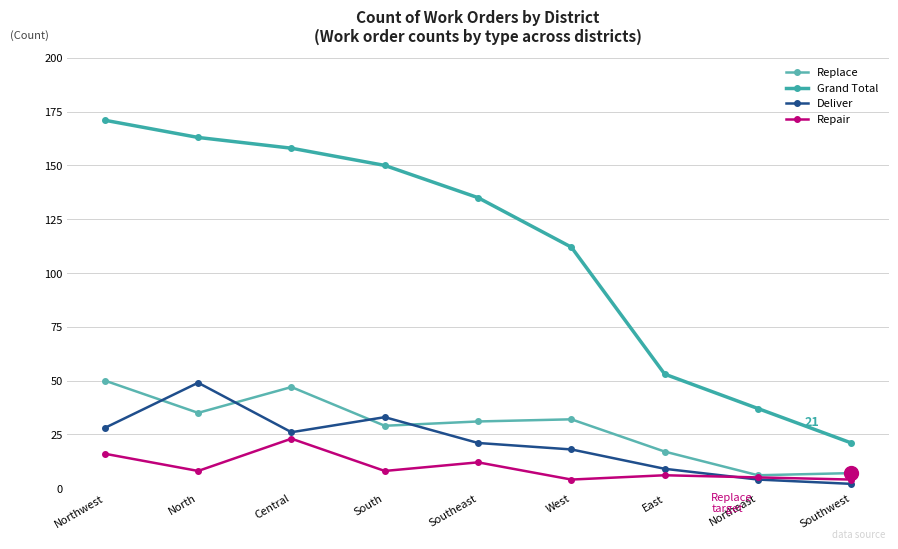

Reading right to left, extract all data points from this chart.

Replace: 7	6	17	32	31	29	47	35	50
Grand Total: 21	37	53	112	135	150	158	163	171
Deliver: 2	4	9	18	21	33	26	49	28
Repair: 4	5	6	4	12	8	23	8	16